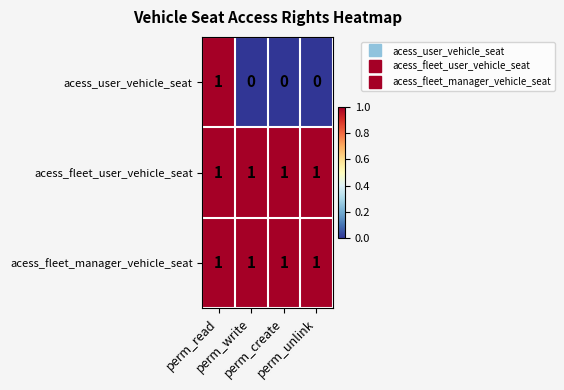

Which series has the largest range (max minus min)?

acess_user_vehicle_seat